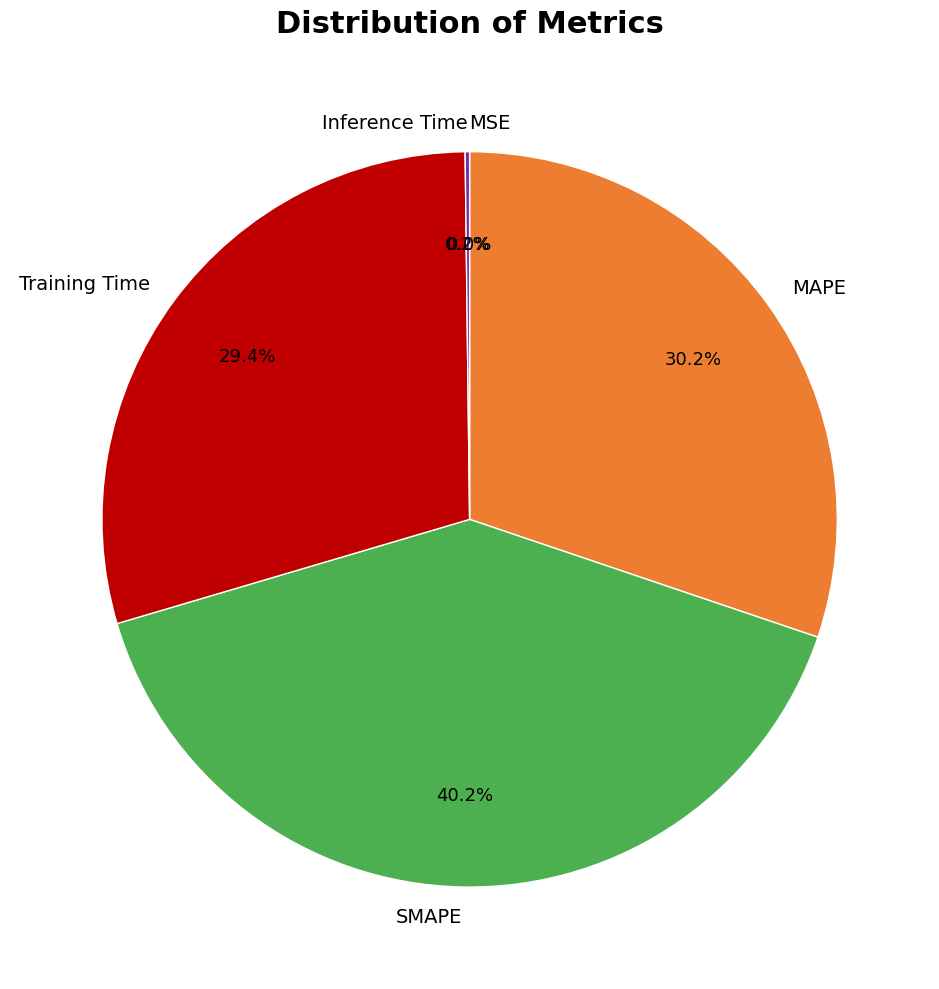

Does MAPE account for over 50% of the chart?

No